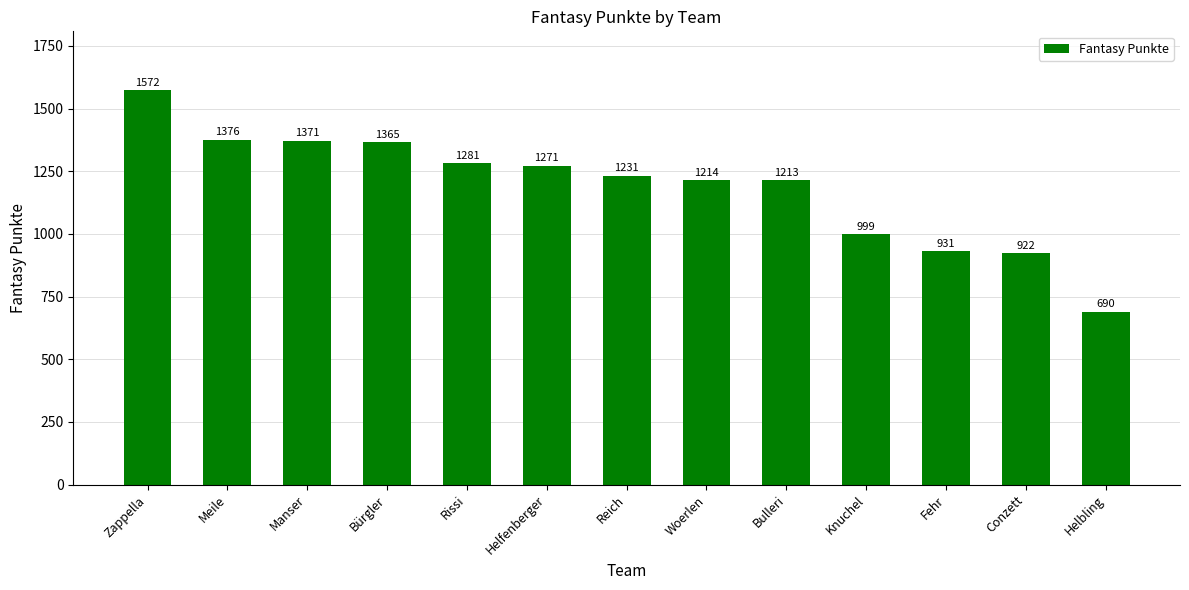

Rank the categories by value from lowest to highest.

Helbling, Conzett, Fehr, Knuchel, Bulleri, Woerlen, Reich, Helfenberger, Rissi, Bürgler, Manser, Meile, Zappella